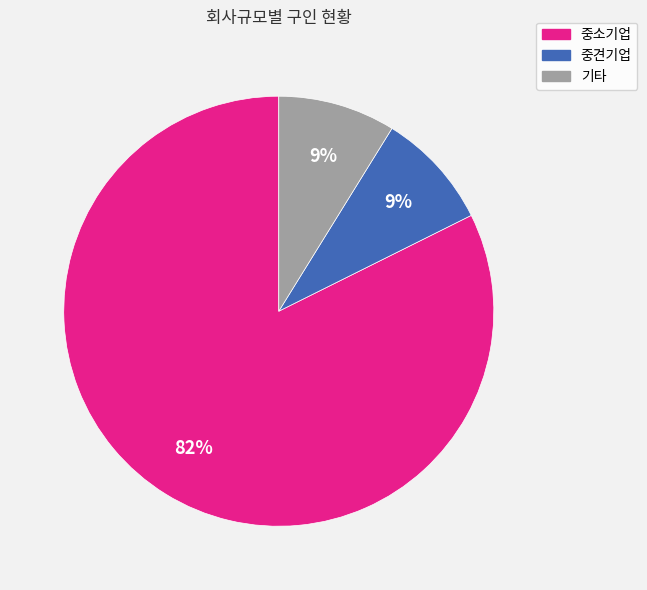

Is there any slice that represents more than half of the pie?

Yes